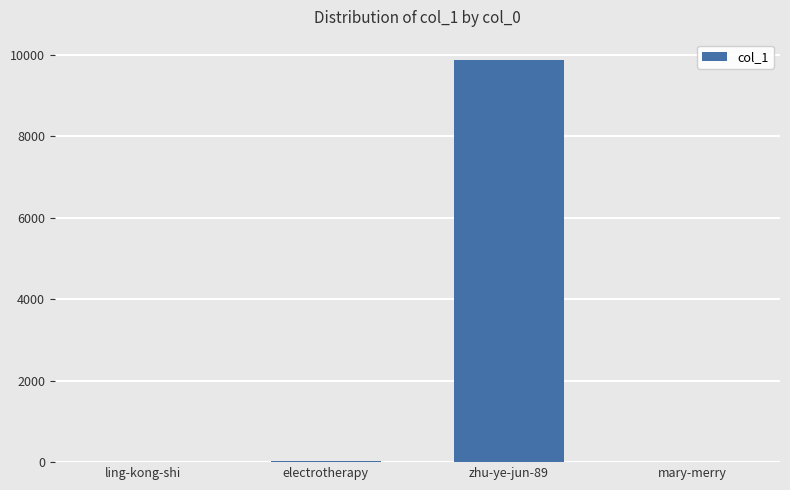

What is the maximum value shown in the chart?

9873